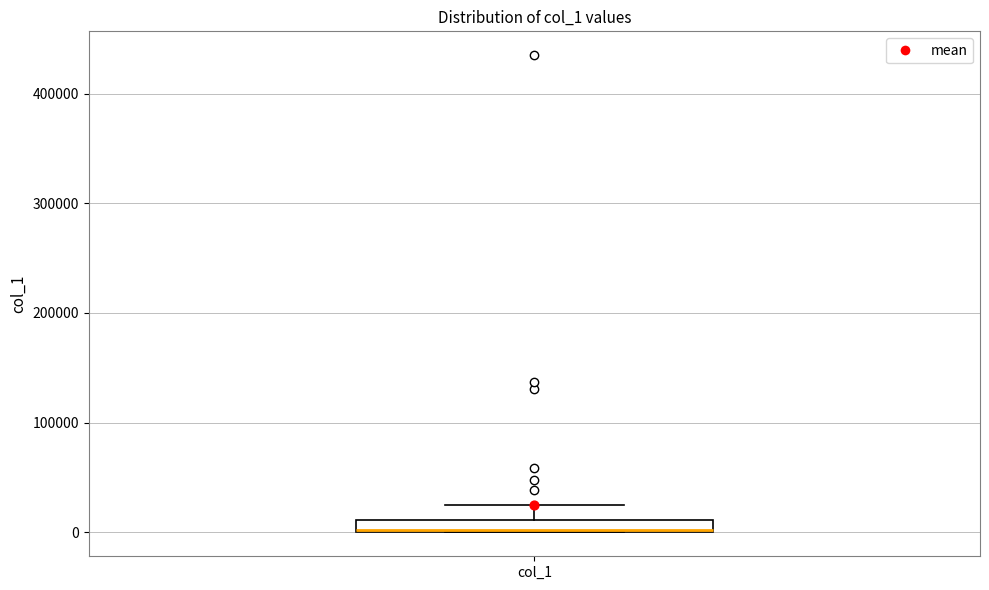

Where is the lower edge of the box for col_1 on the y-axis? The values are not printed on the chart, so give them approximately, as read against the axis.

0